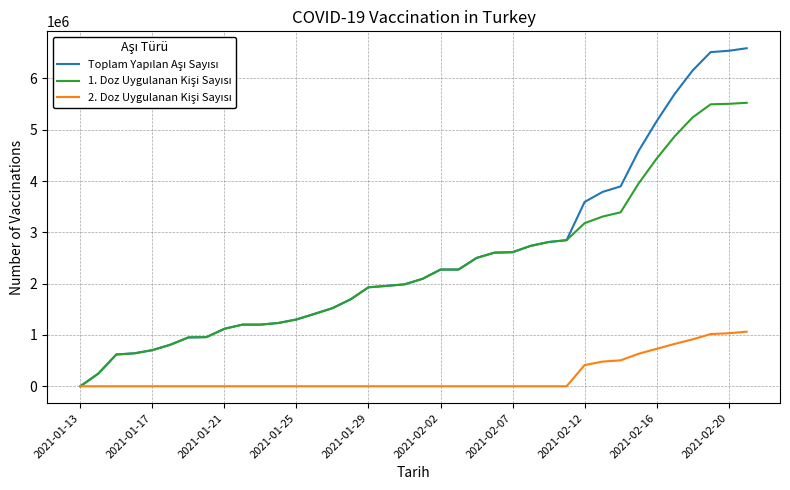

What is the greatest value displayed?

6587799